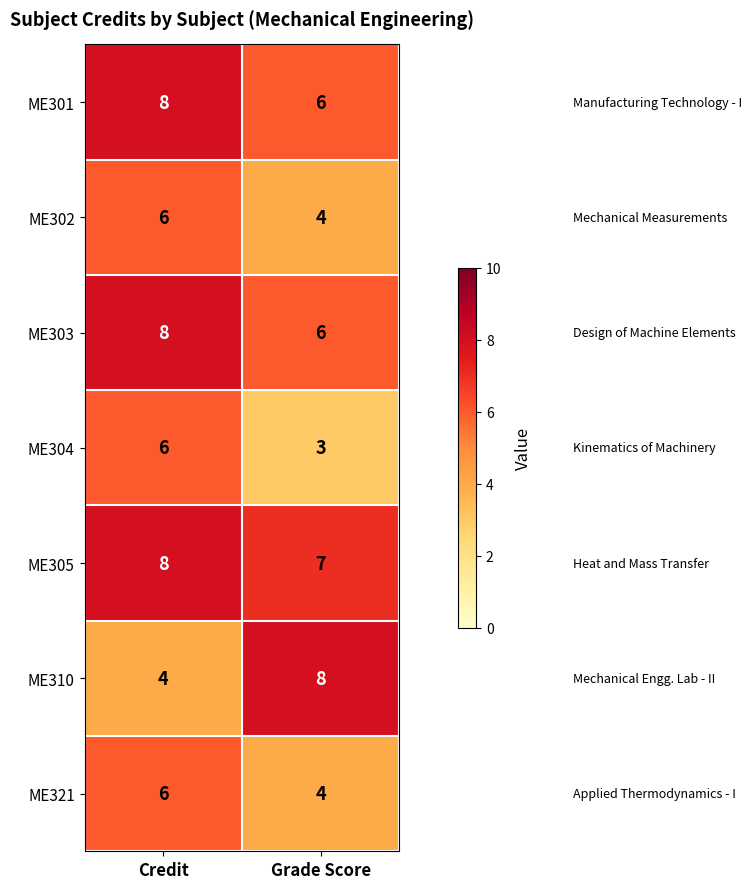

What is the difference between the highest and lowest values at Grade Score?

5